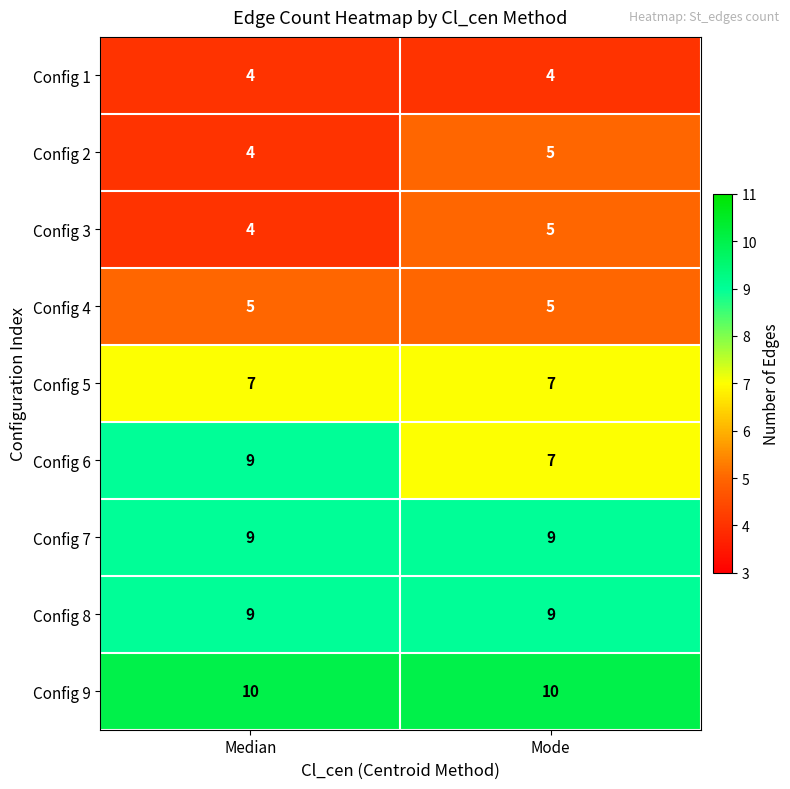

What value does the Config 2 series have at Median?

4